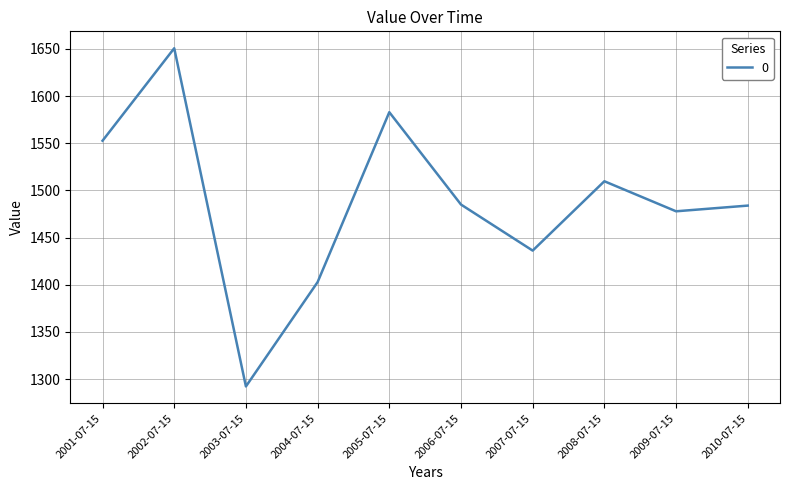

Between 2008-07-15 and 2010-07-15, which is larger?

2008-07-15